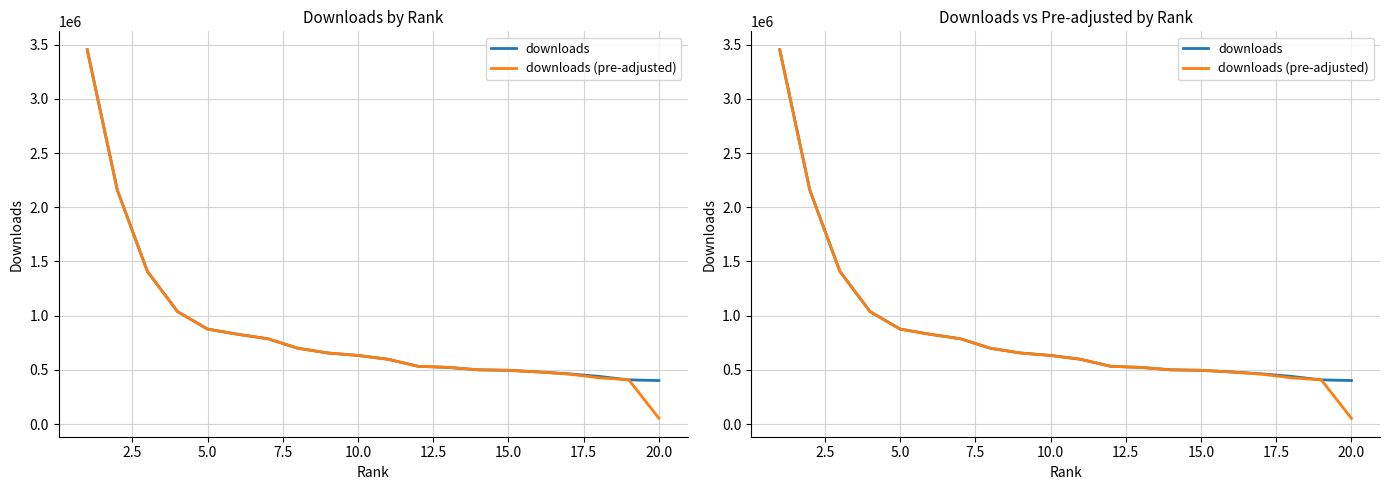

How many lines are shown in the chart?

2